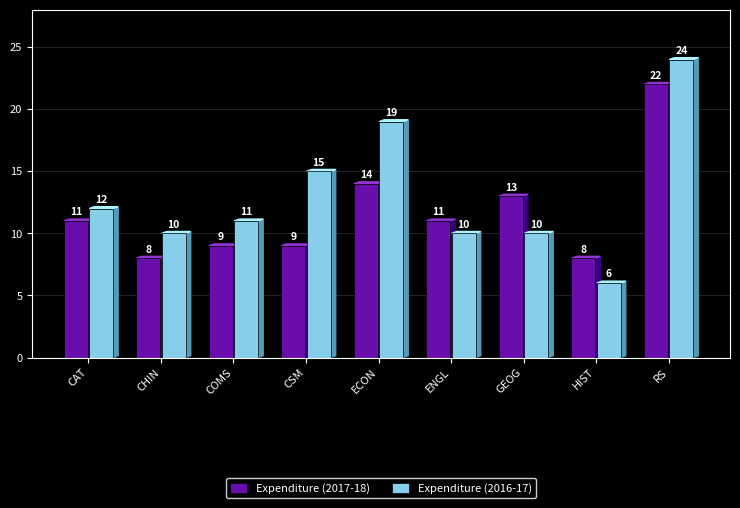

What is the difference between the second highest and minimum values in the Expenditure (2017-18) series?

6